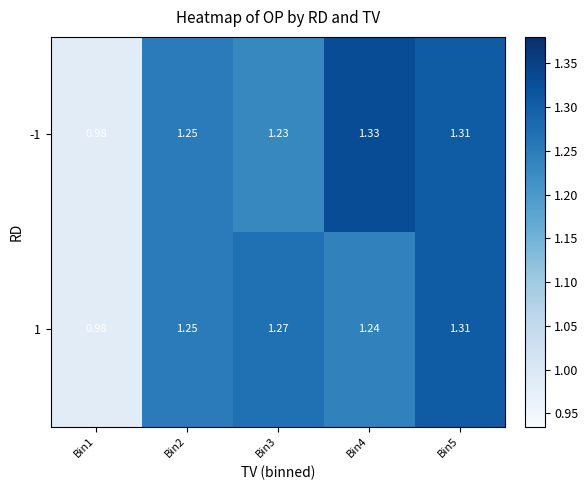

Which series has the largest total across all categories?

-1